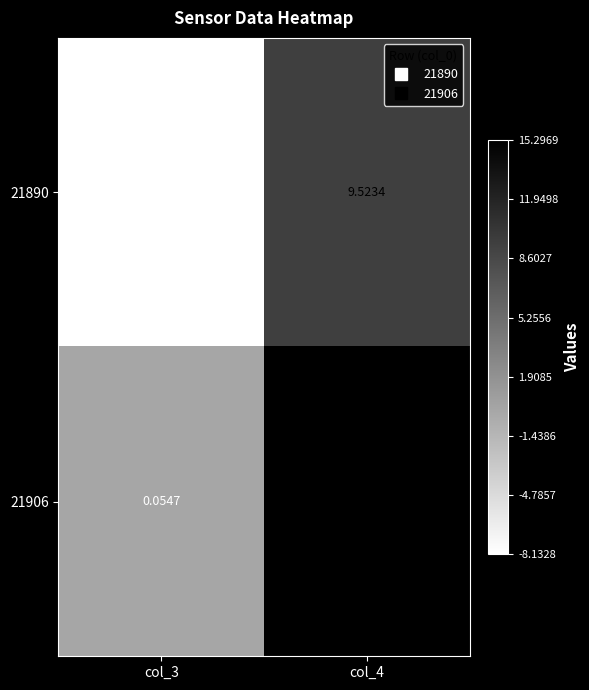

What is the total value across all series at col_3?

-8.1